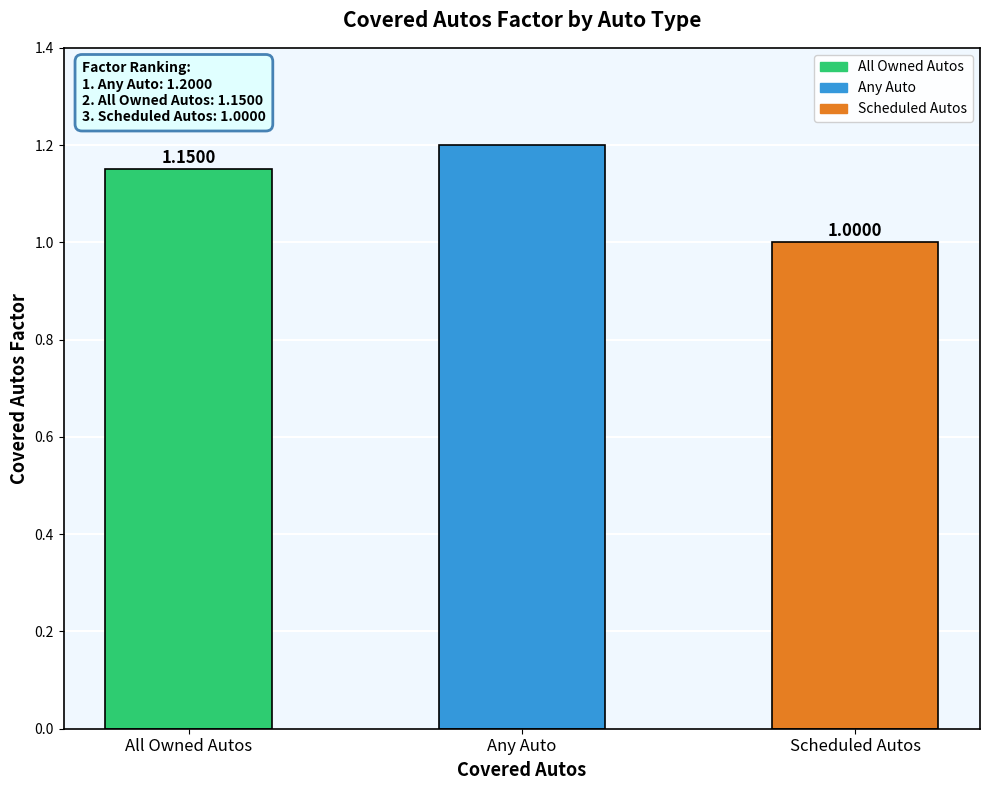

What is the ratio of the value at Any Auto to the value at Scheduled Autos?

1.2